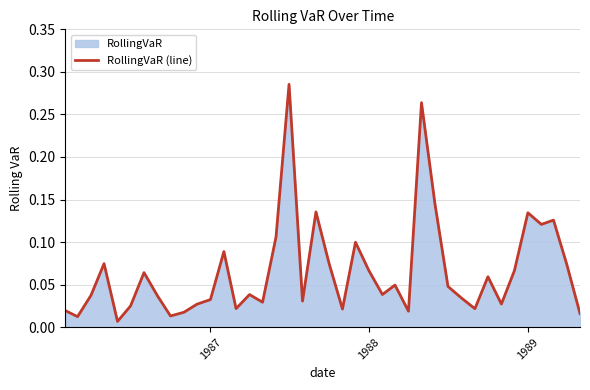

What is the sum of all values?

2.6